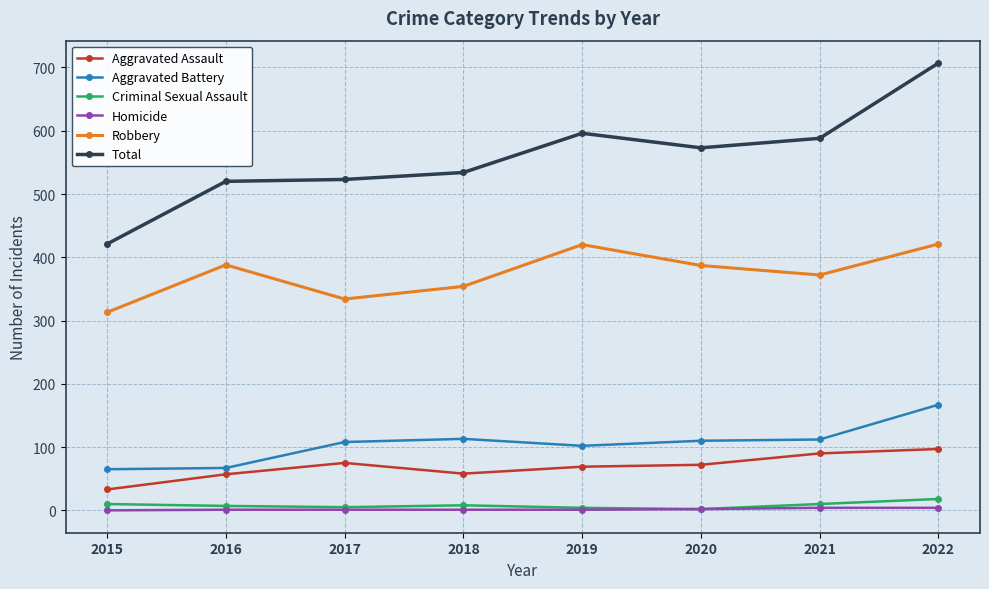

In Robbery, how many points are lower than both neighbors (excluding endpoints)?

2